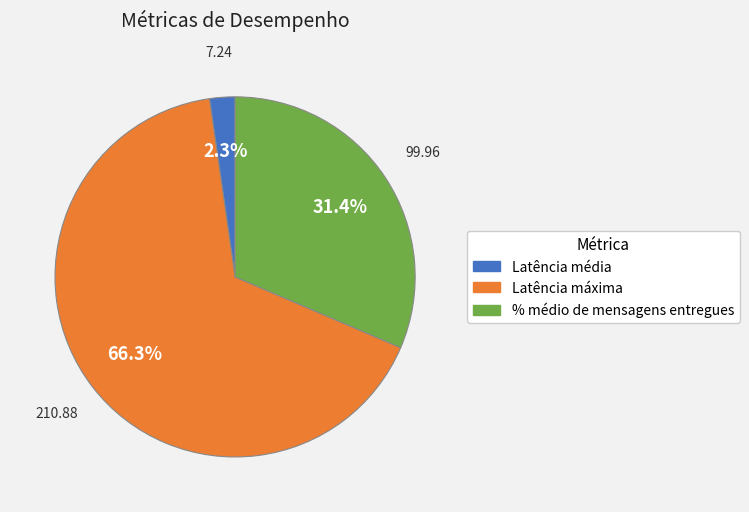

Is there a majority slice in this chart?

Yes